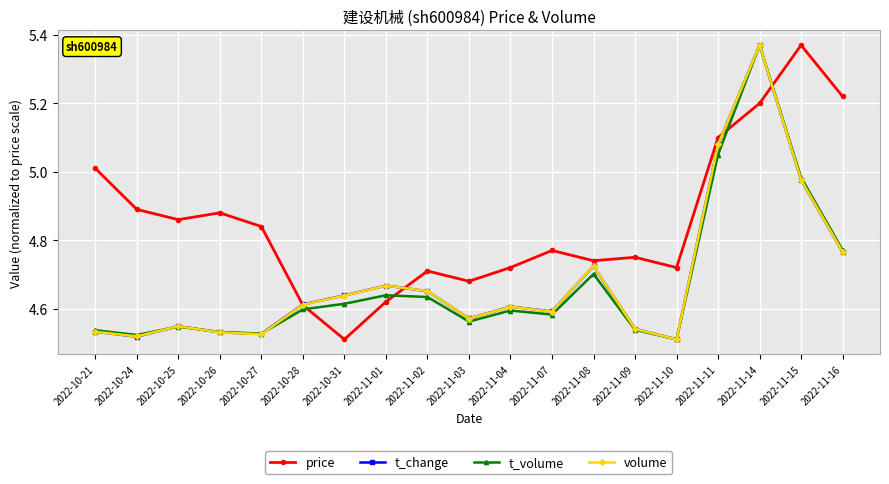

At which label is price closest to 4?

2022-10-31